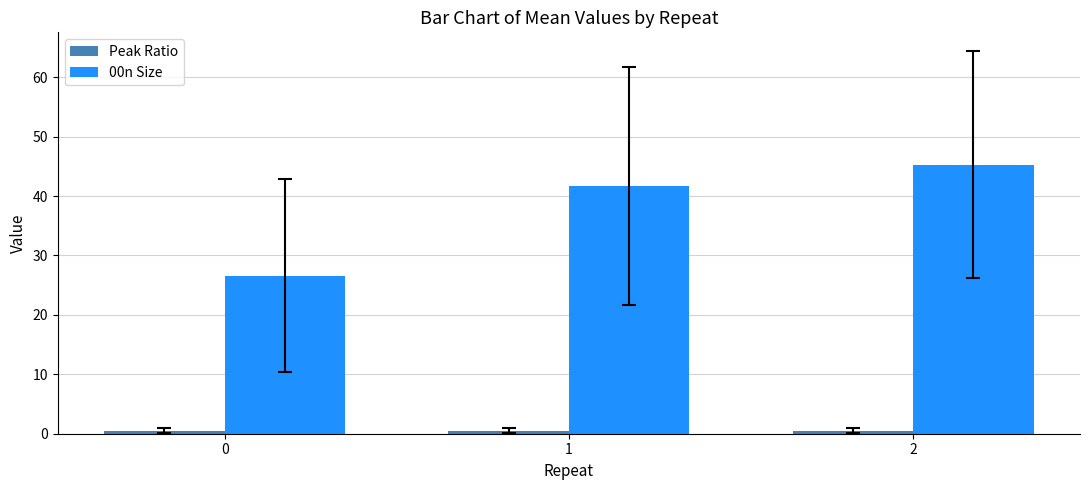

True or false: 00n Size has a value of 45.3 at 2.

True